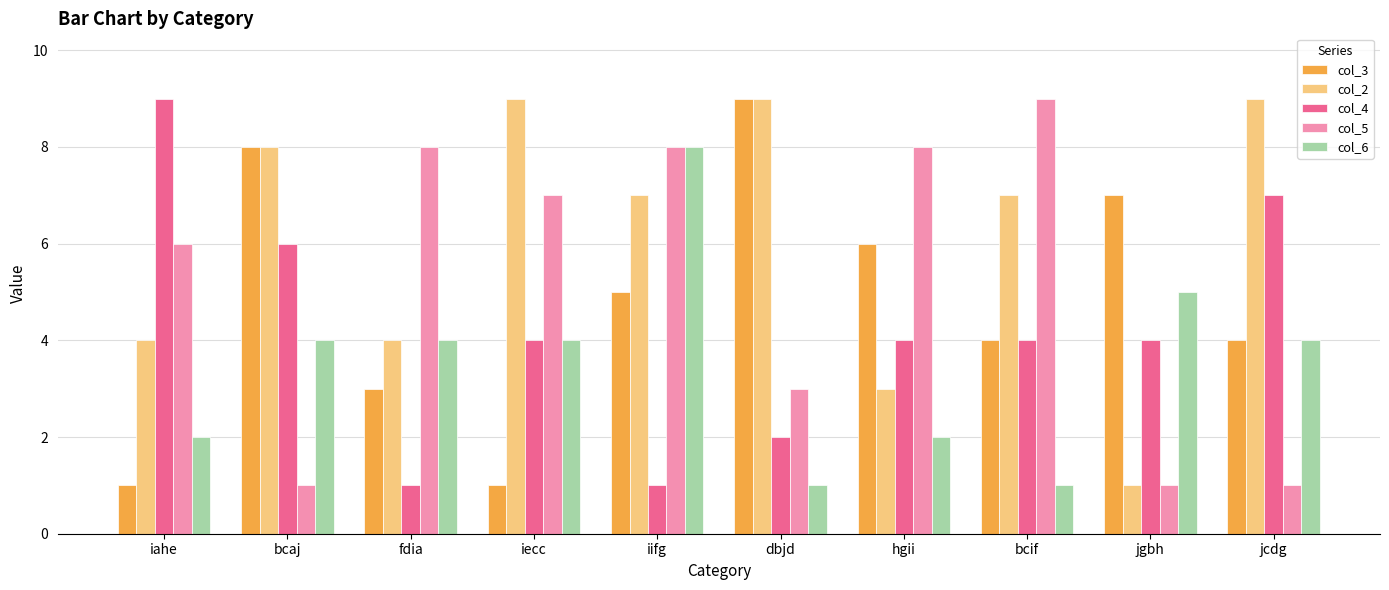

List the series in order of their overall mean, highest first.

col_2, col_5, col_3, col_4, col_6